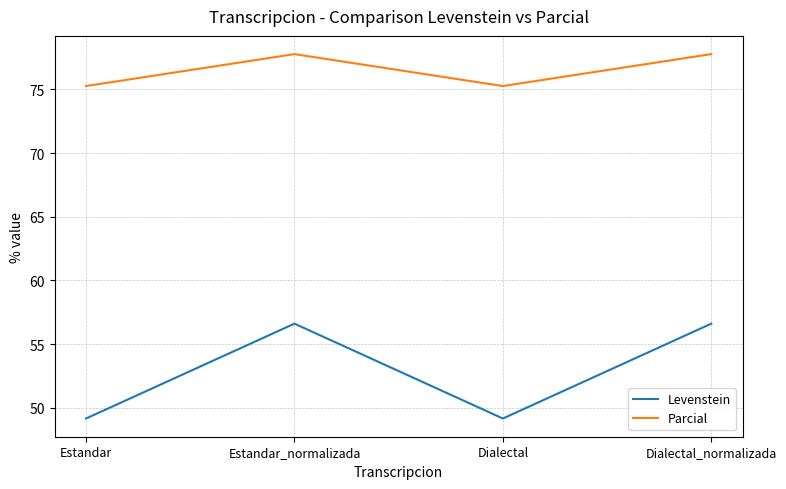

Is it true that Parcial equals 138.2 at Dialectal_normalizada?

False